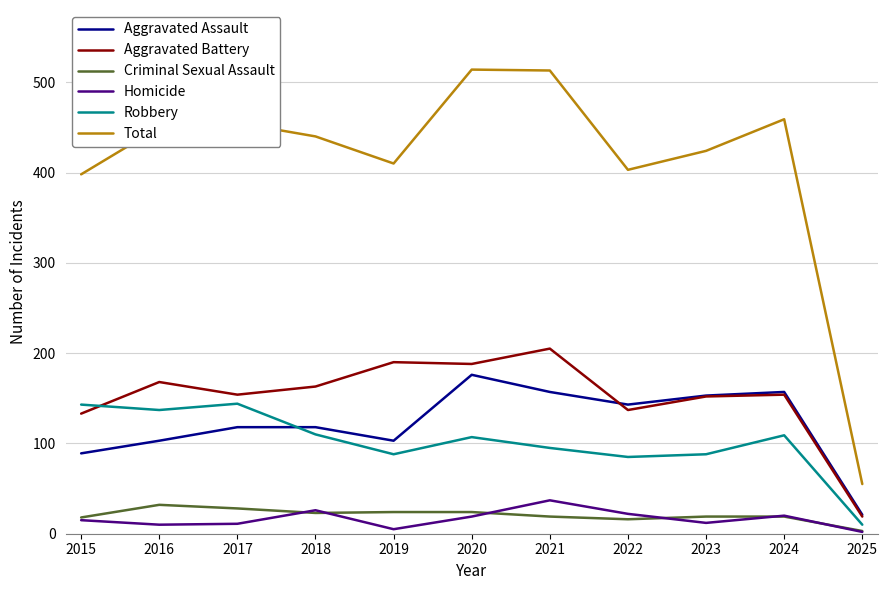

Where is the first local minimum for Total?

2019